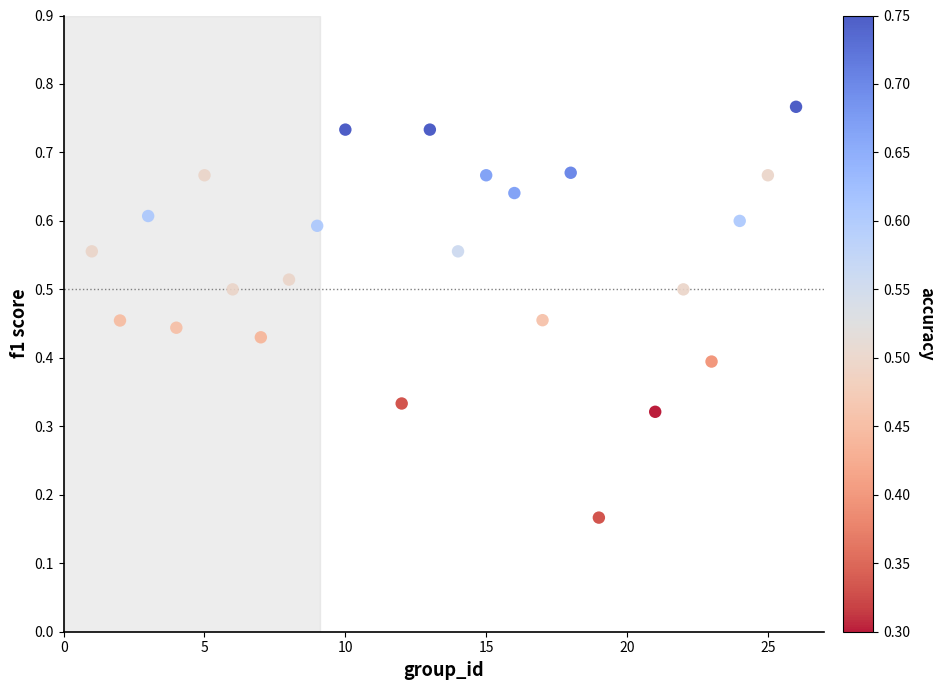

What is the range of X values (max minus min)?

25.0